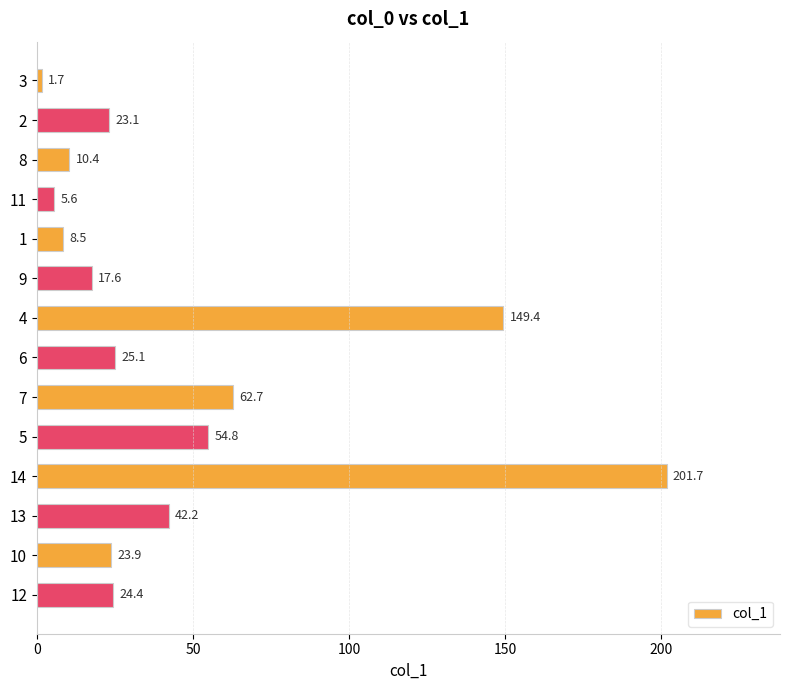

What is the label of the 3rd bar from the top?

8